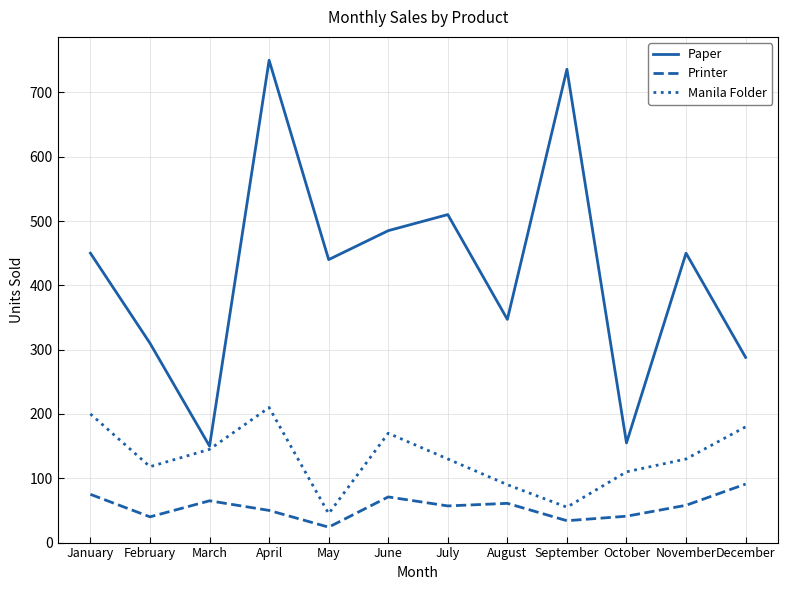

At which category does Paper reach its first local valley?

March